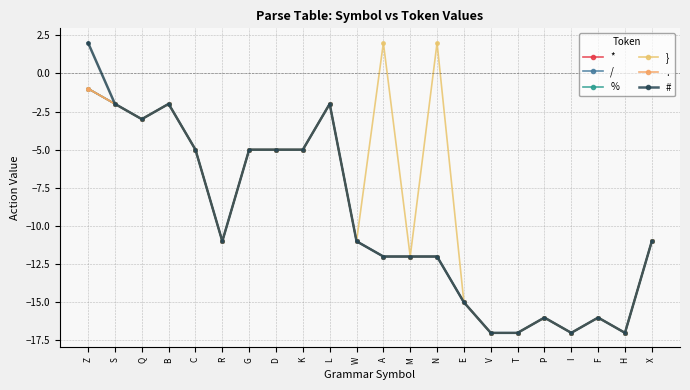

At which label does * first exceed -11?

Z